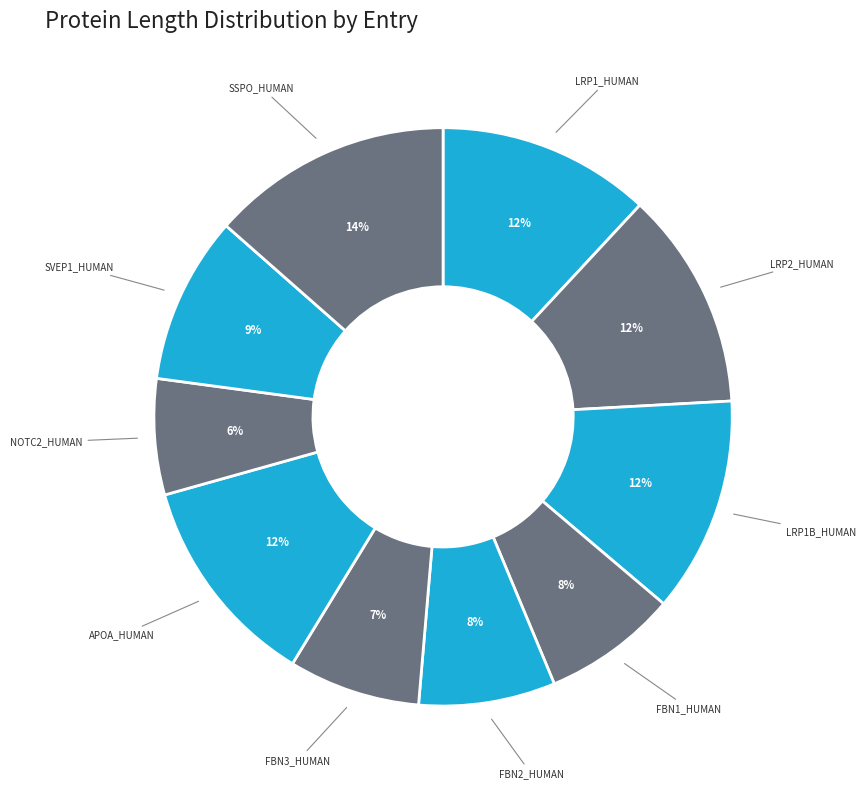

What is the smallest slice in the pie chart?

NOTC2_HUMAN